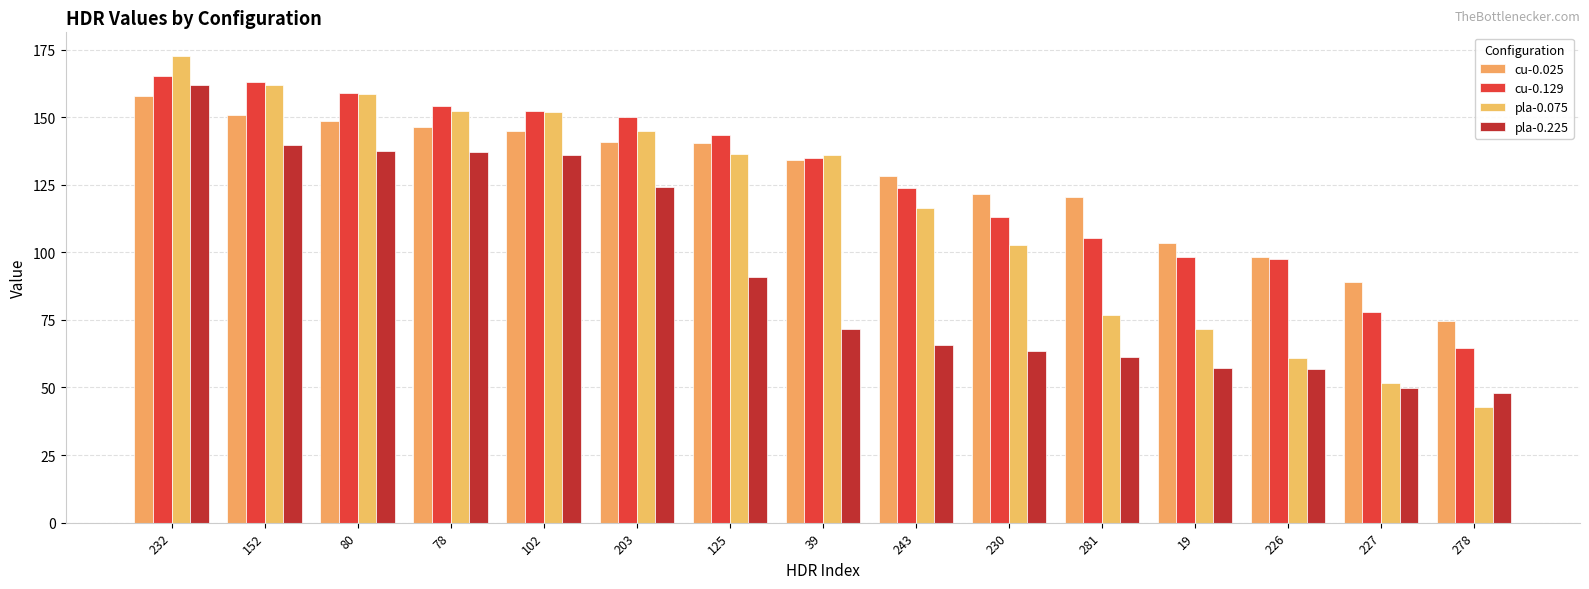

List the series in order of their peak value, highest first.

pla-0.075, cu-0.129, pla-0.225, cu-0.025